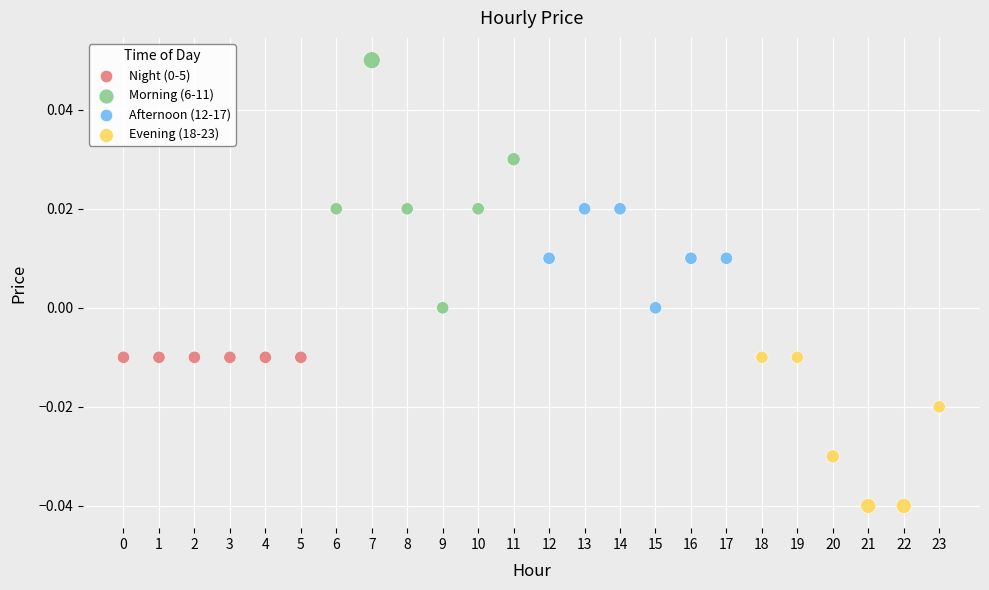

Which series contains the highest Y value?

Morning (6-11)